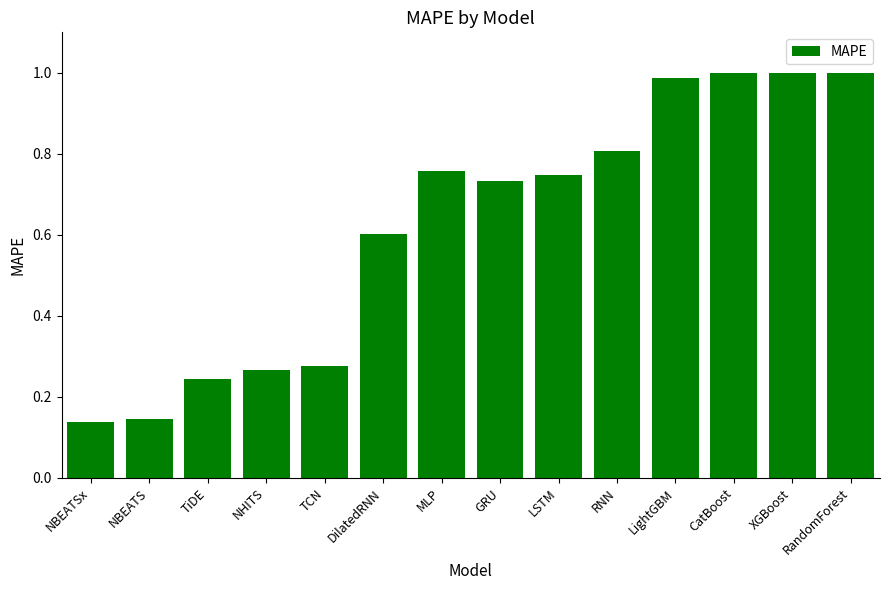

What position from the right is RandomForest?

1